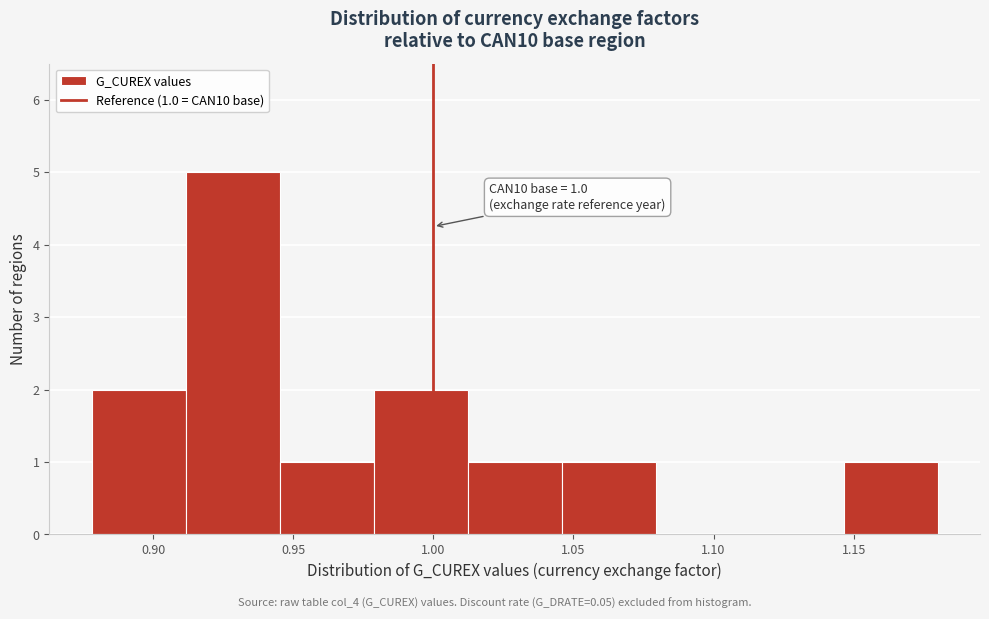

Over which range of the x-axis is the bar tallest?

0.910 to 0.945